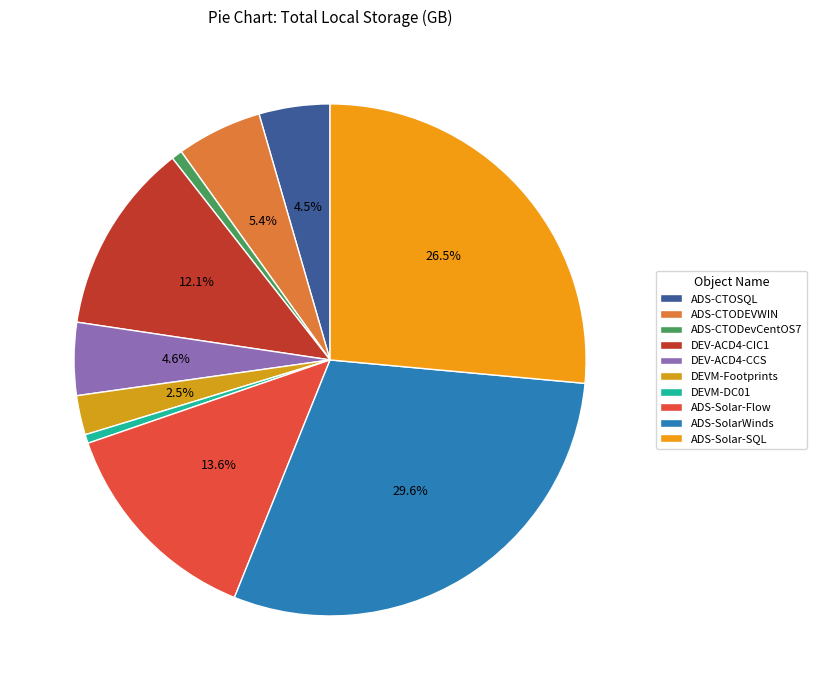

How many segments does this pie chart have?

10